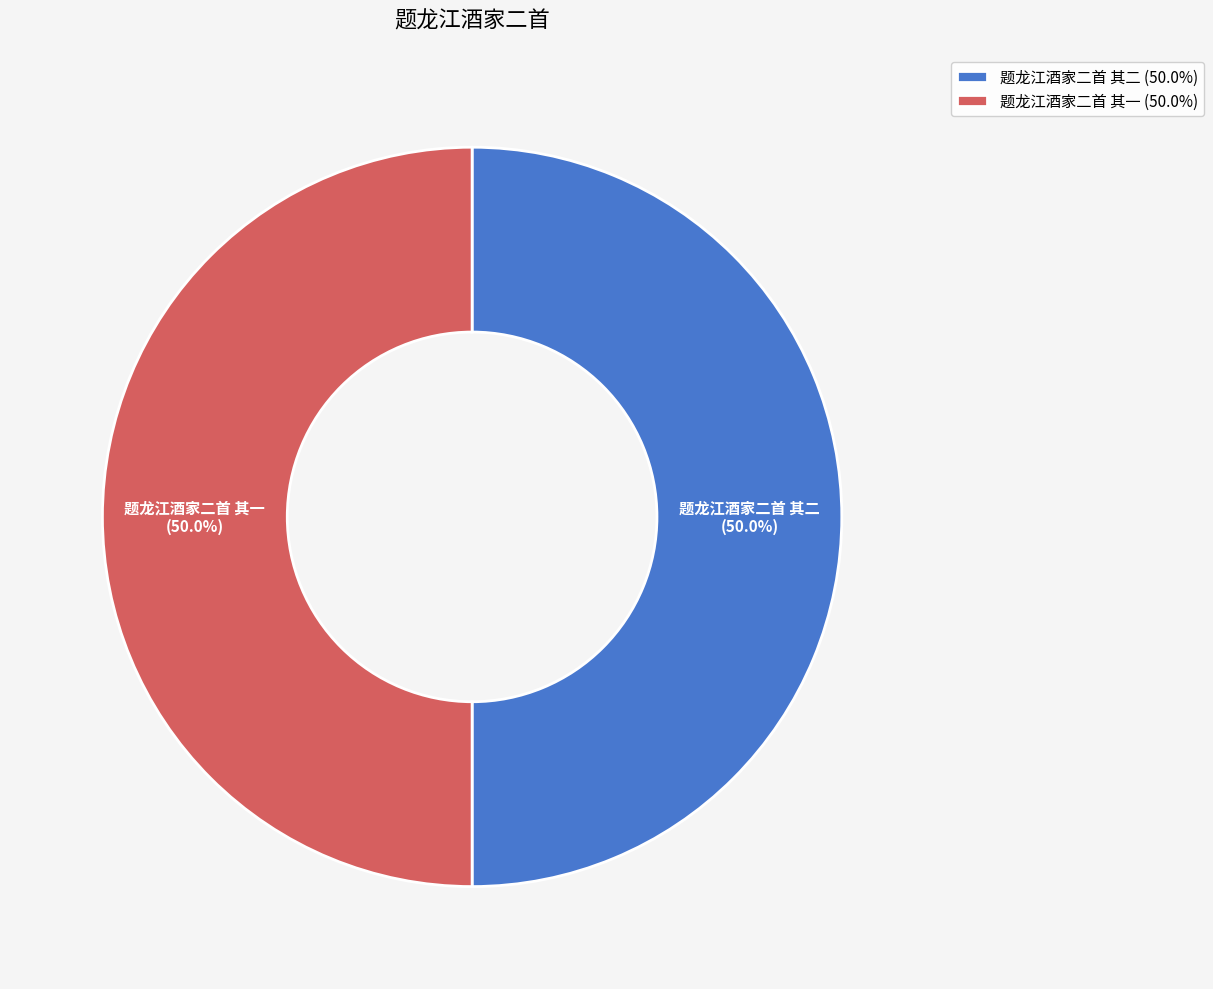

How many segments does this pie chart have?

2